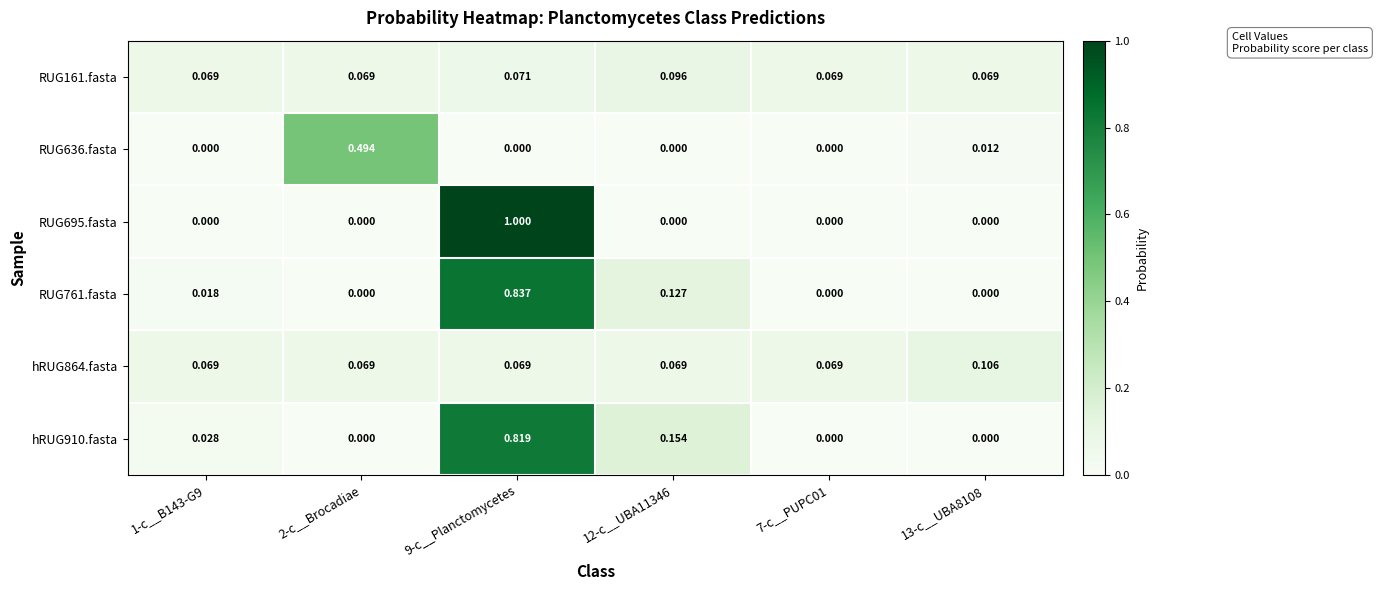

Is the value of hRUG864.fasta at 12-c__UBA11346 greater than the value of RUG695.fasta at 7-c__PUPC01?

Yes